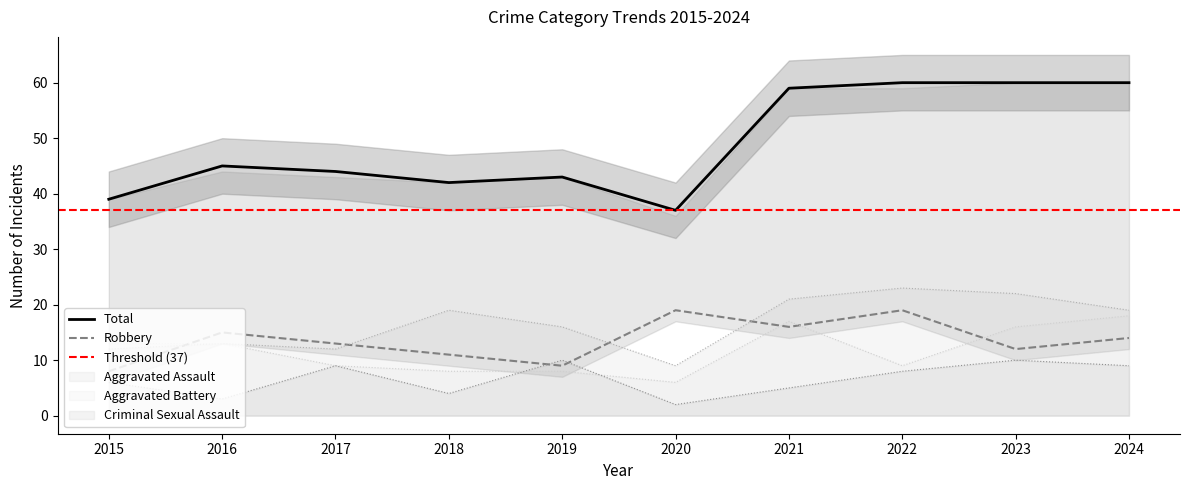

What is the difference between the maximum and minimum values in the Aggravated Assault series?

14